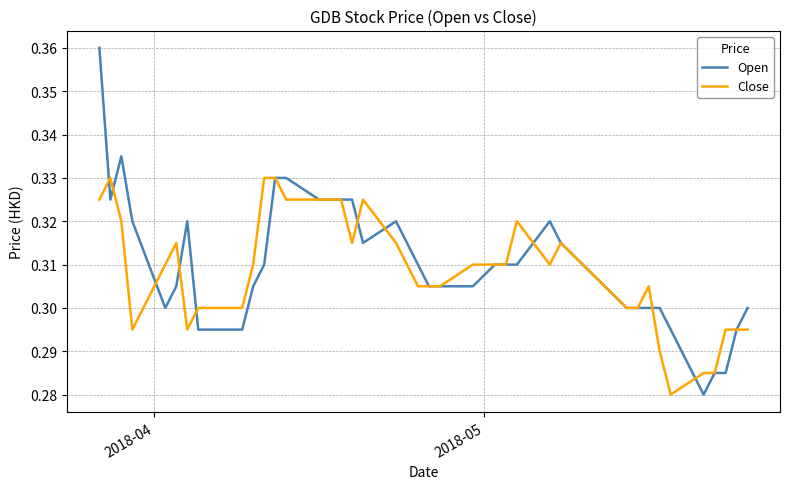

Which series has the largest range (max minus min)?

Open